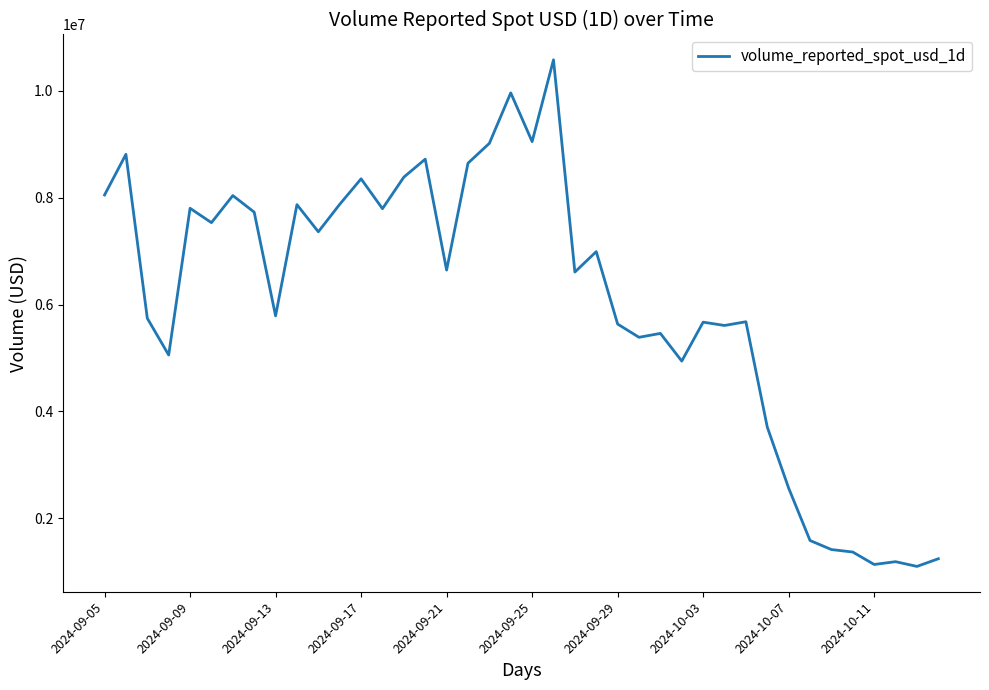

What is the greatest value displayed?

10578685.7